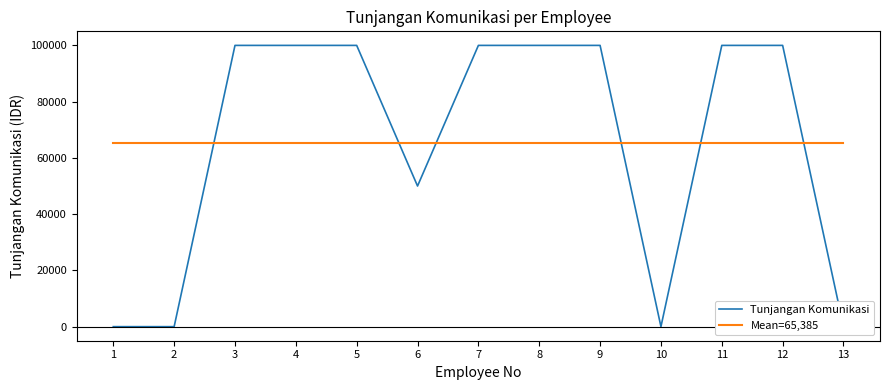

What is the spread (max minus min) of values at 11?

34615.4